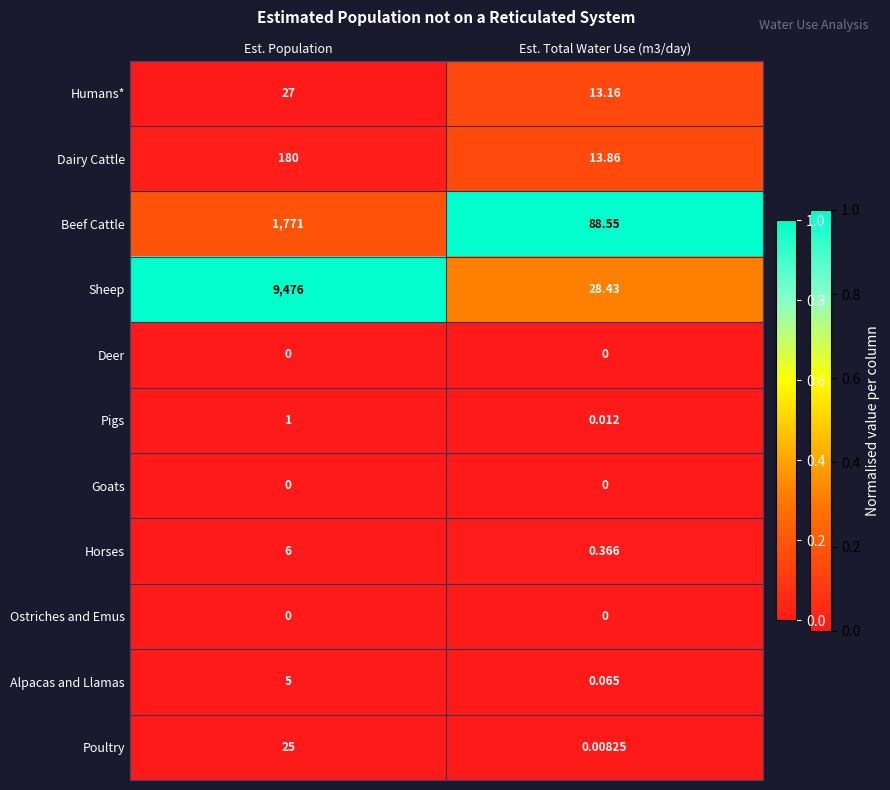

Between Est. Population and Est. Total Water Use (m3/day), which series saw the biggest shift?

Sheep